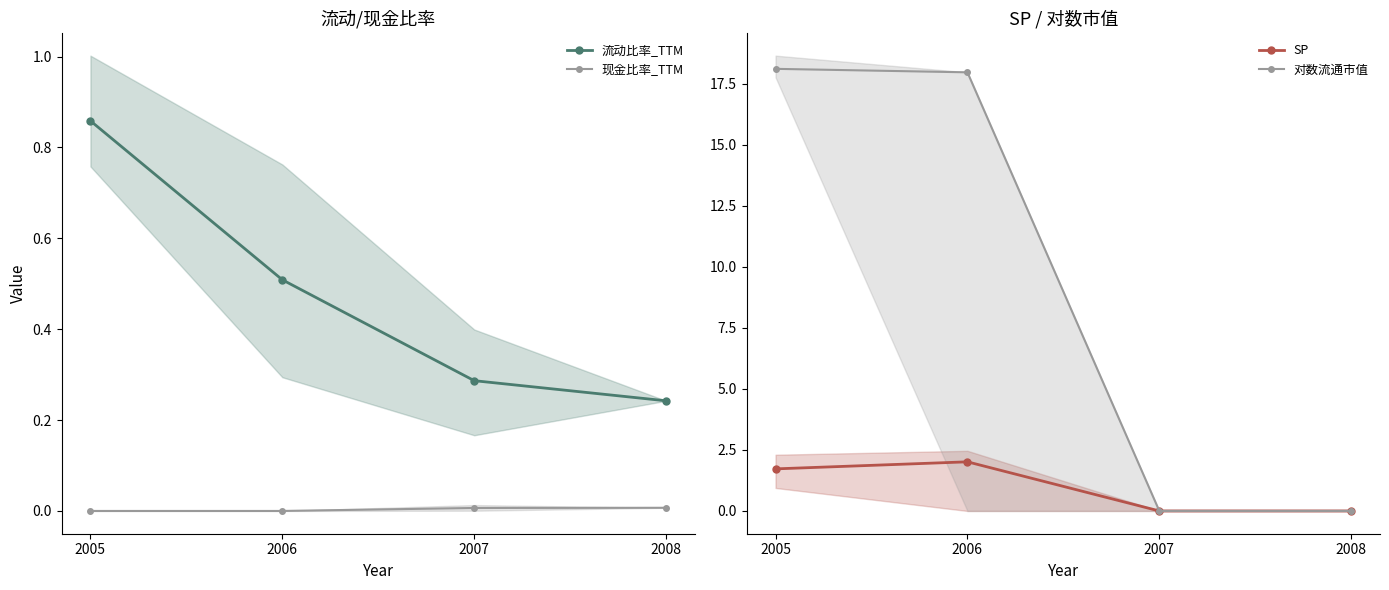

What is the value of the 流动比率_TTM point at the 1st from the left?

0.9